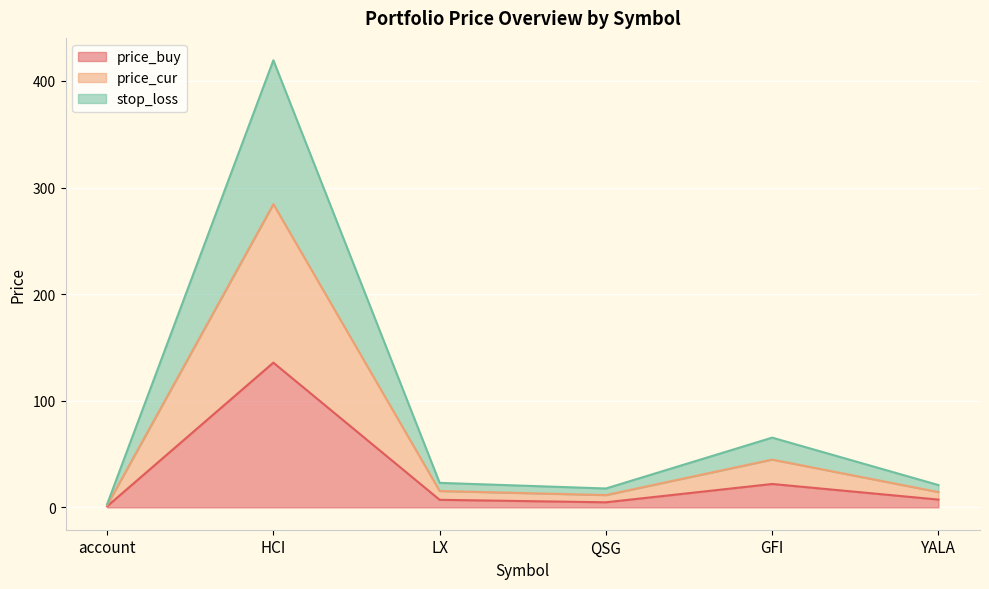

What position from the right is GFI?

2